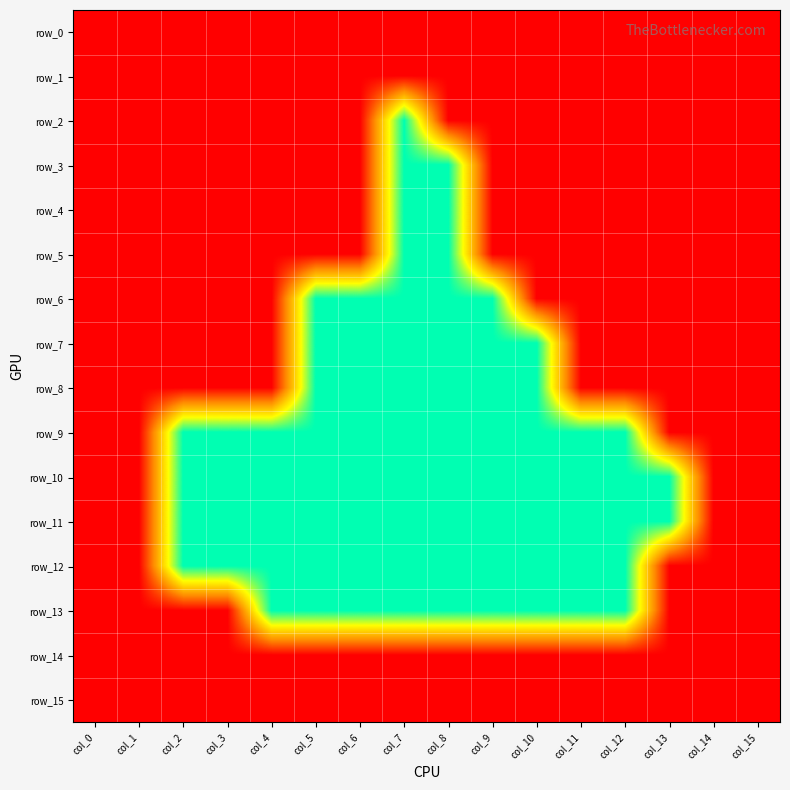

Reading left to right, extract all data points from this chart.

row_0: 0	0	0	0	0	0	0	0	0	0	0	0	0	0	0	0
row_1: 0	0	0	0	0	0	0	0	0	0	0	0	0	0	0	0
row_2: 0	0	0	0	0	0	0	1	0	0	0	0	0	0	0	0
row_3: 0	0	0	0	0	0	0	1	1	0	0	0	0	0	0	0
row_4: 0	0	0	0	0	0	0	1	1	0	0	0	0	0	0	0
row_5: 0	0	0	0	0	0	0	1	1	0	0	0	0	0	0	0
row_6: 0	0	0	0	0	1	1	1	1	1	0	0	0	0	0	0
row_7: 0	0	0	0	0	1	1	1	1	1	1	0	0	0	0	0
row_8: 0	0	0	0	0	1	1	1	1	1	1	0	0	0	0	0
row_9: 0	0	1	1	1	1	1	1	1	1	1	1	1	0	0	0
row_10: 0	0	1	1	1	1	1	1	1	1	1	1	1	1	0	0
row_11: 0	0	1	1	1	1	1	1	1	1	1	1	1	1	0	0
row_12: 0	0	1	1	1	1	1	1	1	1	1	1	1	0	0	0
row_13: 0	0	0	0	1	1	1	1	1	1	1	1	1	0	0	0
row_14: 0	0	0	0	0	0	0	0	0	0	0	0	0	0	0	0
row_15: 0	0	0	0	0	0	0	0	0	0	0	0	0	0	0	0